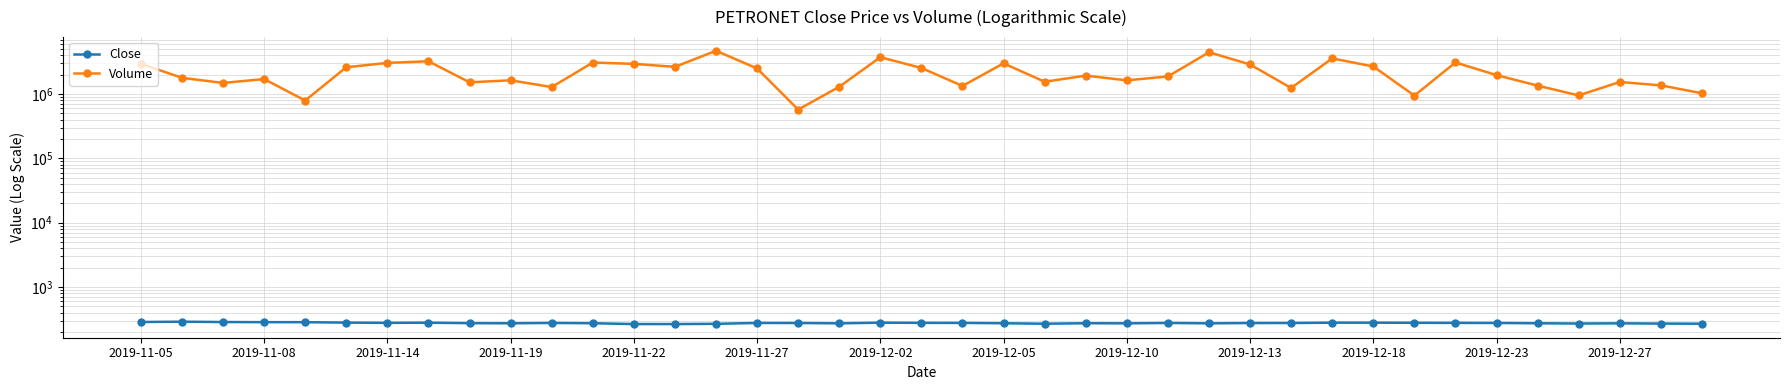

How many values in the Close series are below 274?

17